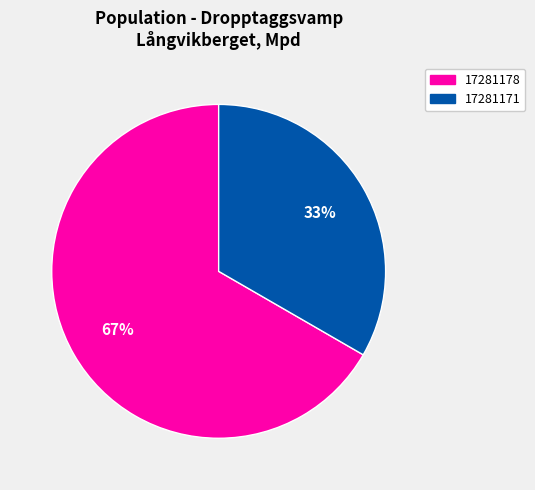

Which category has the smallest portion of the pie?

17281171